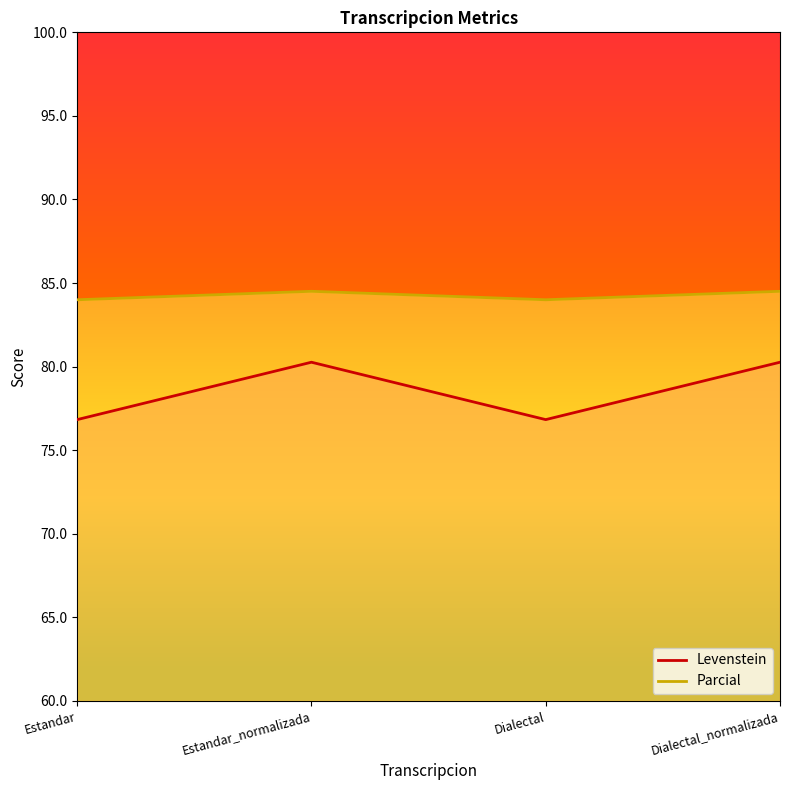

The Parcial series shows 150.1 at Estandar. True or false?

False